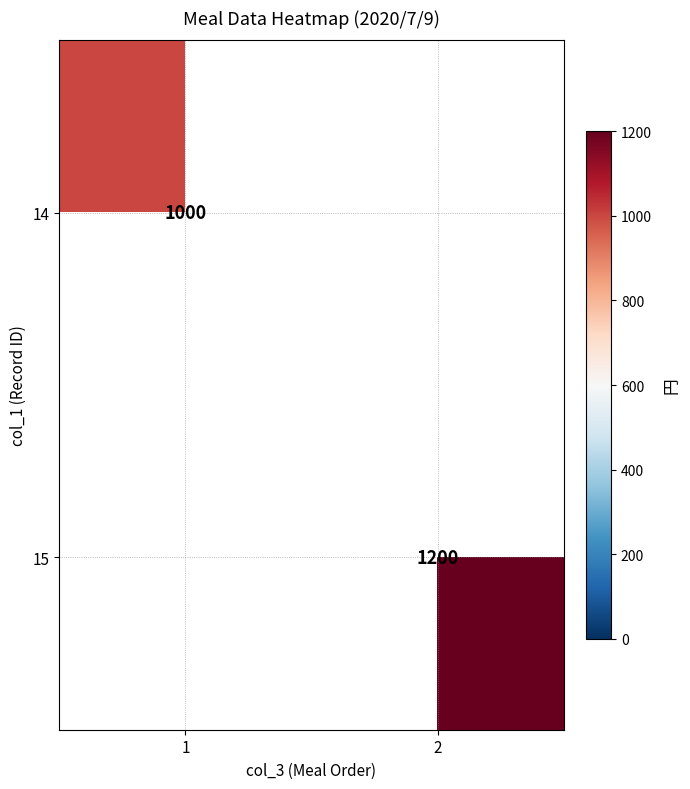

Is it true that 14 equals 1718 at 1?

False